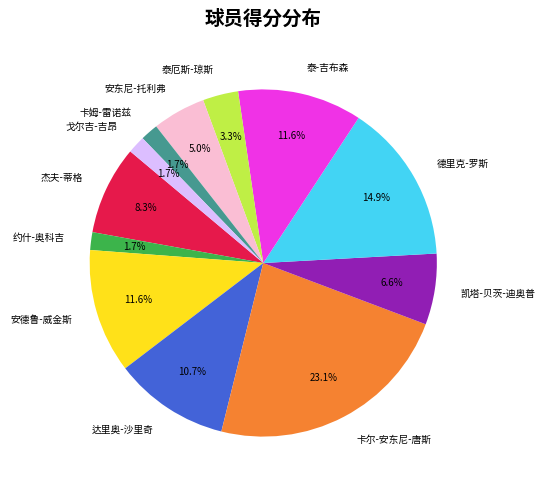

What percentage is the 达里奥-沙里奇 slice, to the nearest percent?

11%